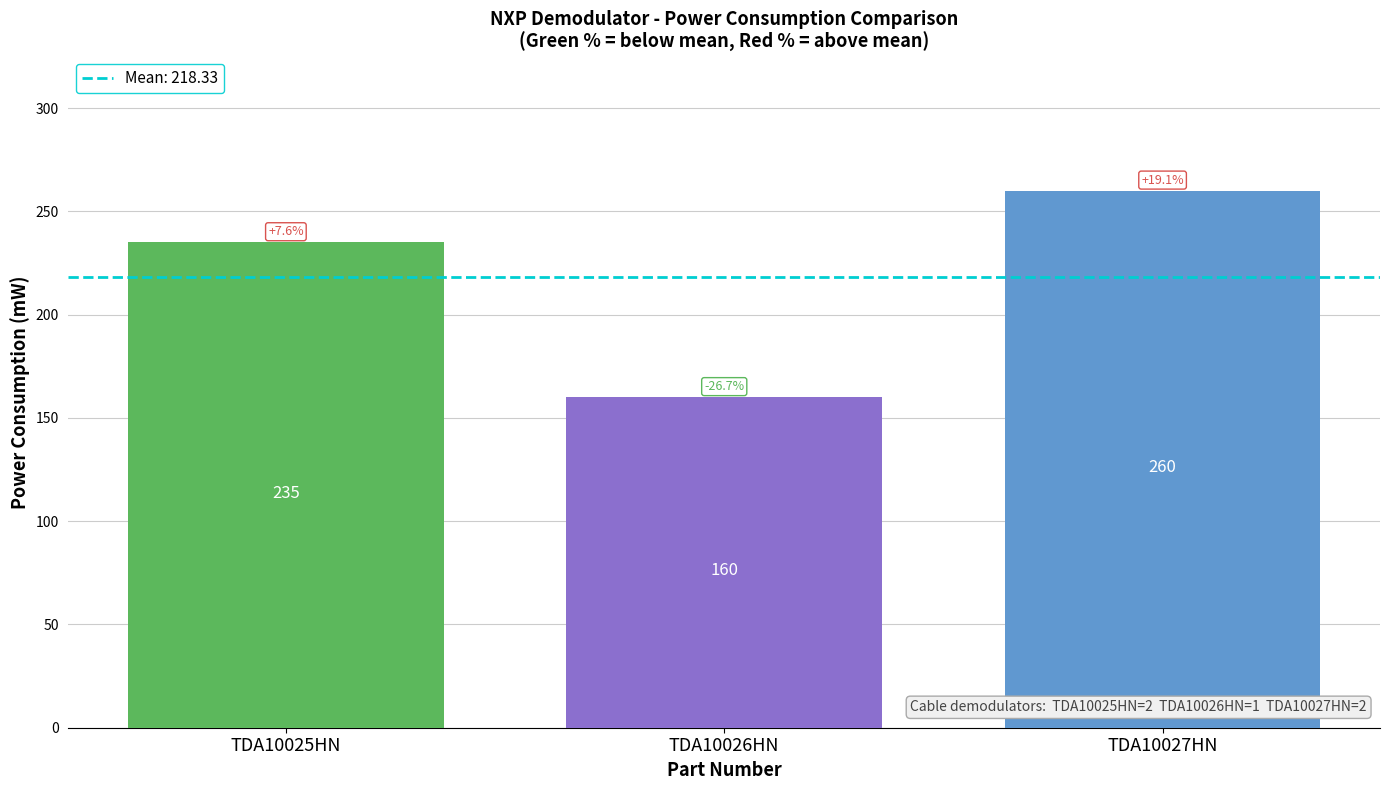

Count the number of categories in the chart.

3